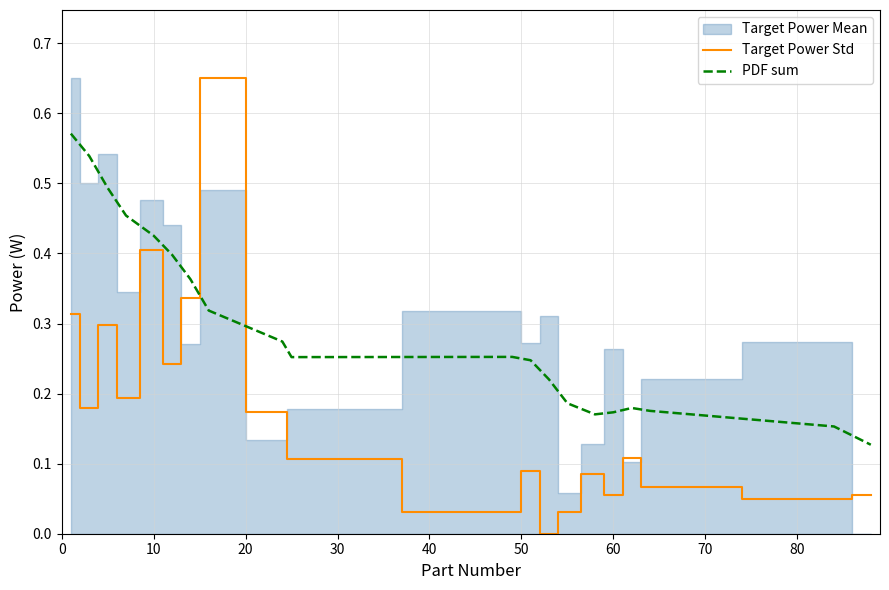

How many intersections are there between Target Power Std and PDF sum?

2